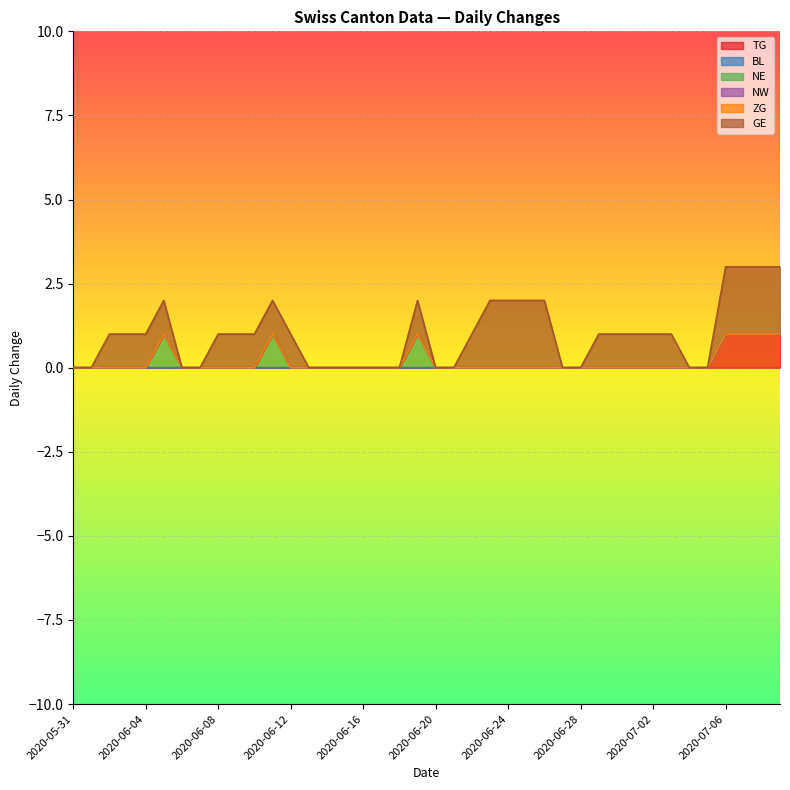

What position from the left is 2020-06-27?

28